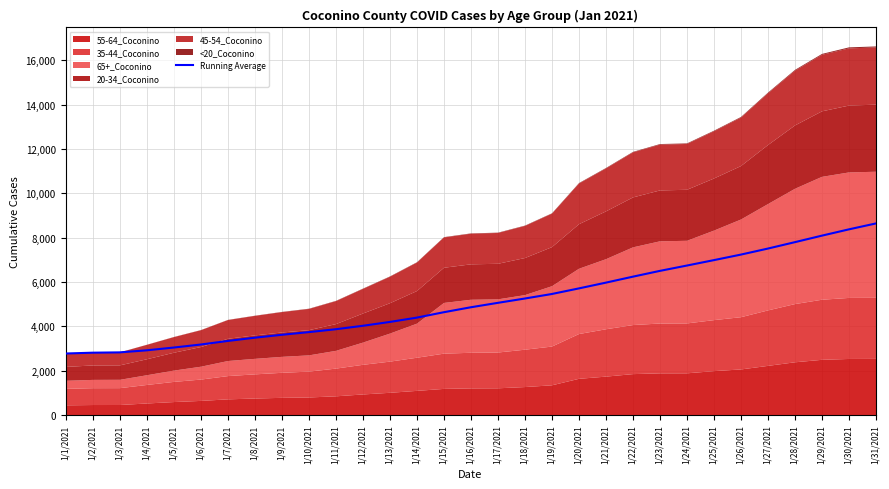

What is the greatest value displayed?

8635.3